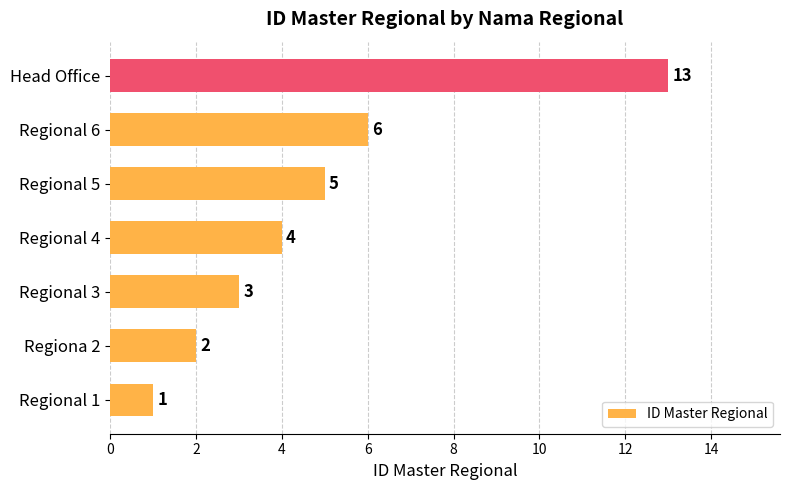

At which label is the value closest to 7?

Regional 6